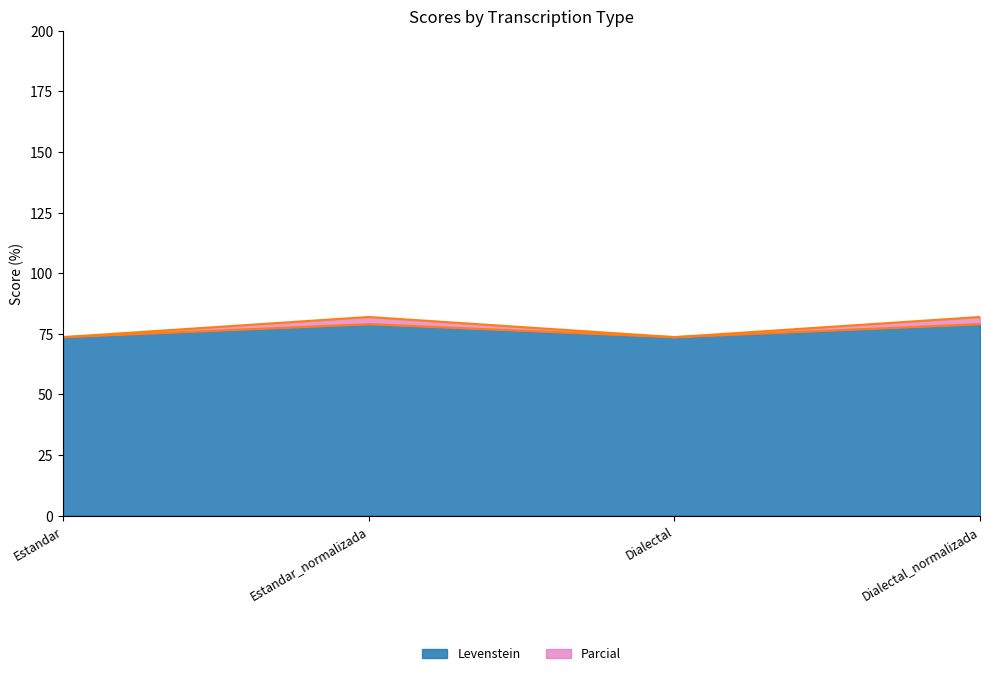

Reading left to right, transcribe all the data shown in this chart.

Levenstein: Estandar=73.6	Estandar_normalizada=79.0	Dialectal=73.6	Dialectal_normalizada=79.0
Parcial: Estandar=73.6	Estandar_normalizada=82.0	Dialectal=73.6	Dialectal_normalizada=82.0